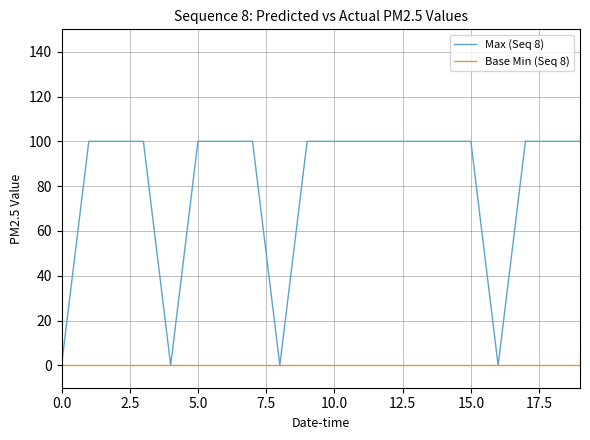

Does the chart display data point markers on the line(s)?

No